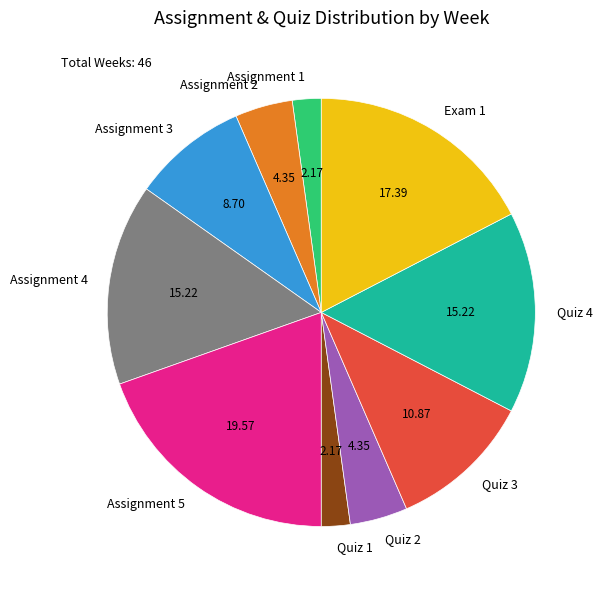

Is the sum of Assignment 5 and Assignment 4 greater than half?

No